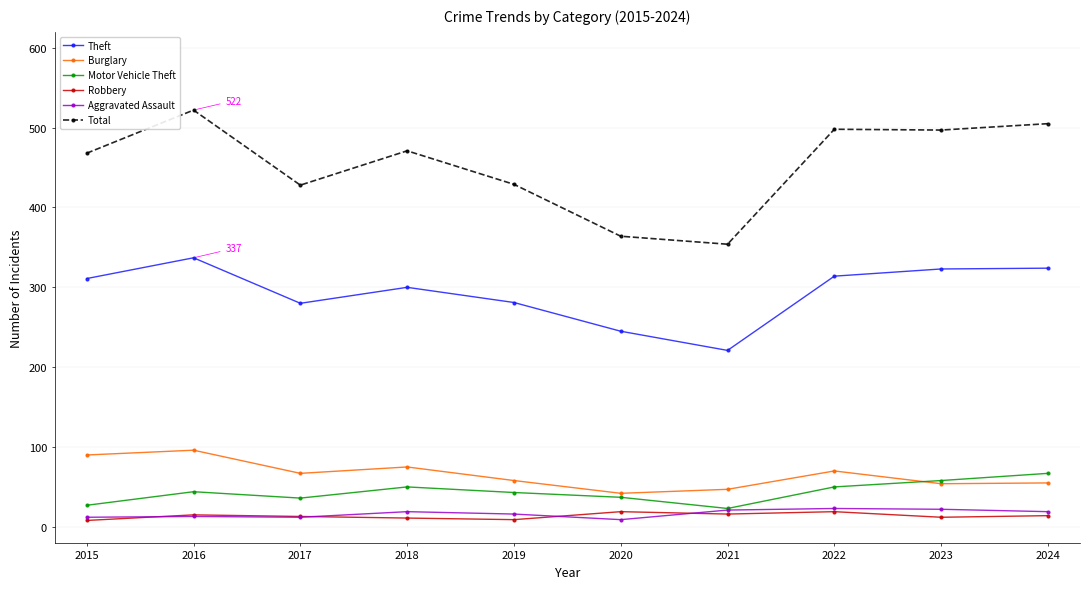

Which category has the highest value in the Total series?

2016